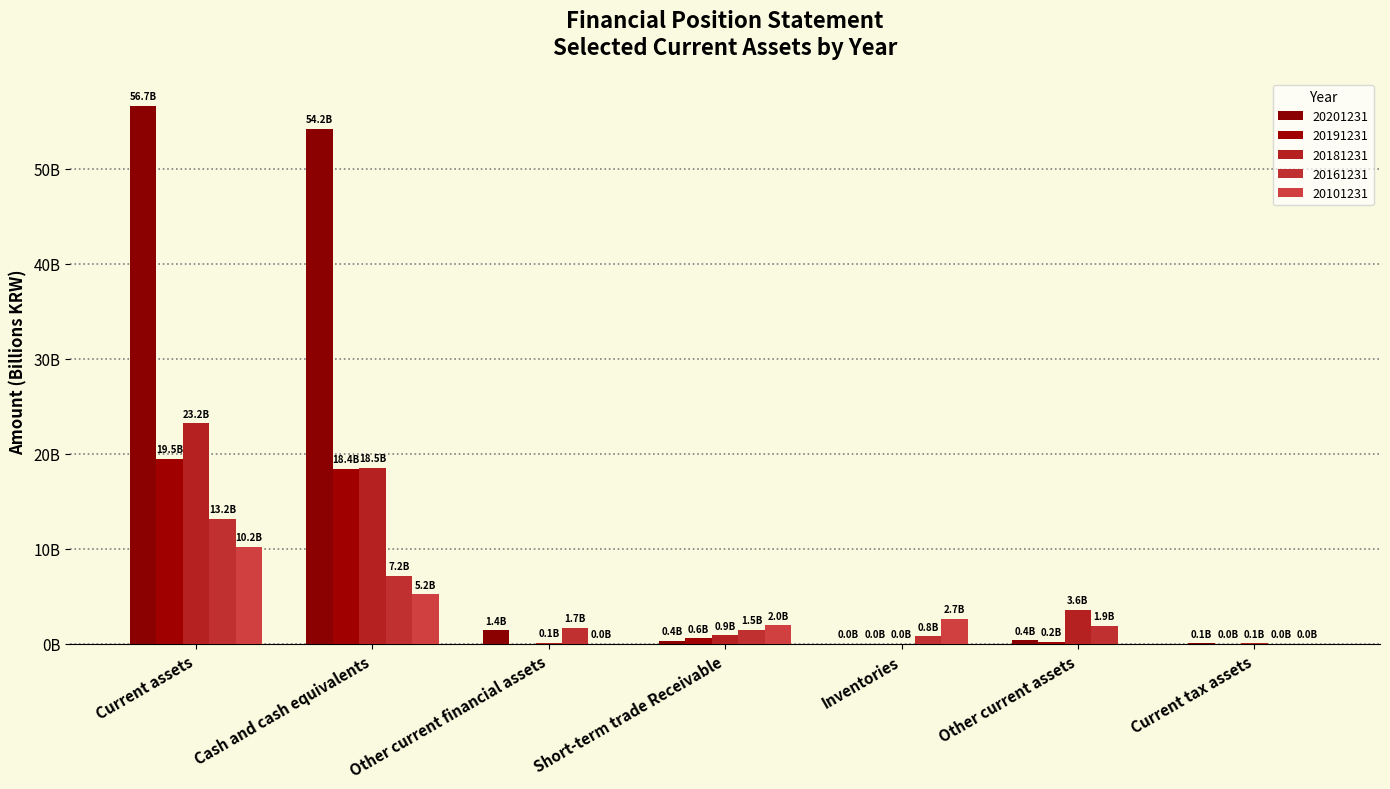

At how many categories does at least one series exceed 51?

2